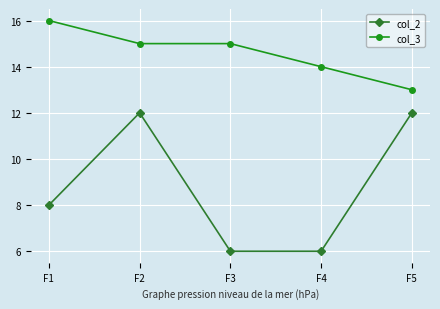

True or false: col_2 and col_3 intersect in this chart.

False